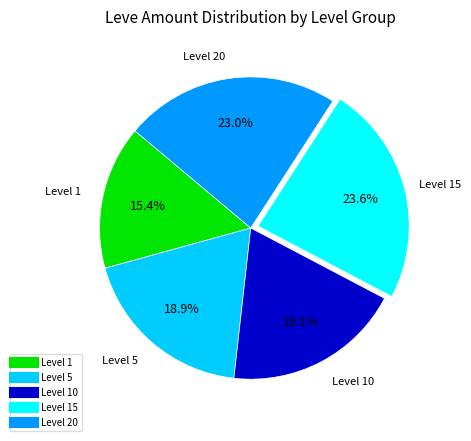

Count the number of slices in the pie.

5